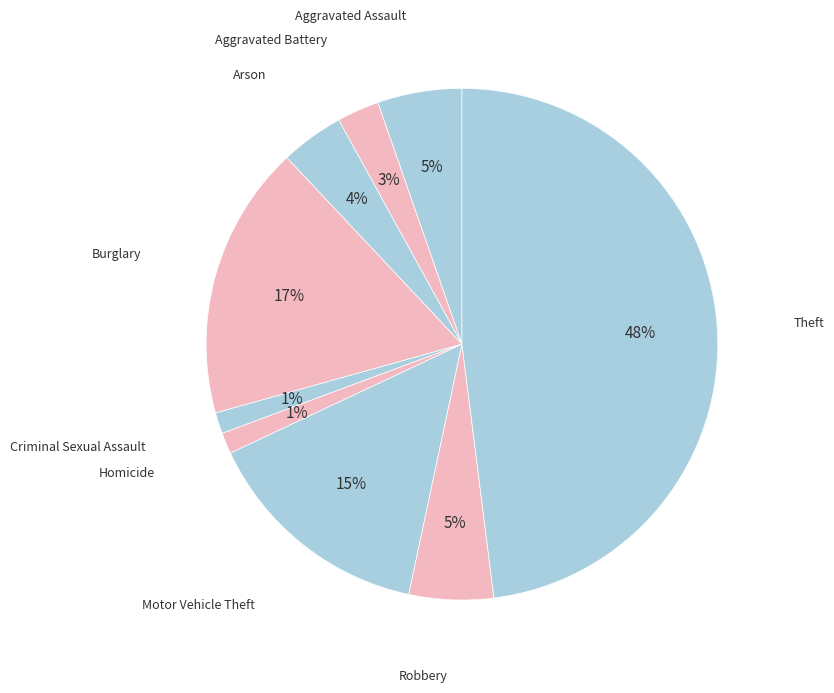

How many slices are in this pie chart?

9